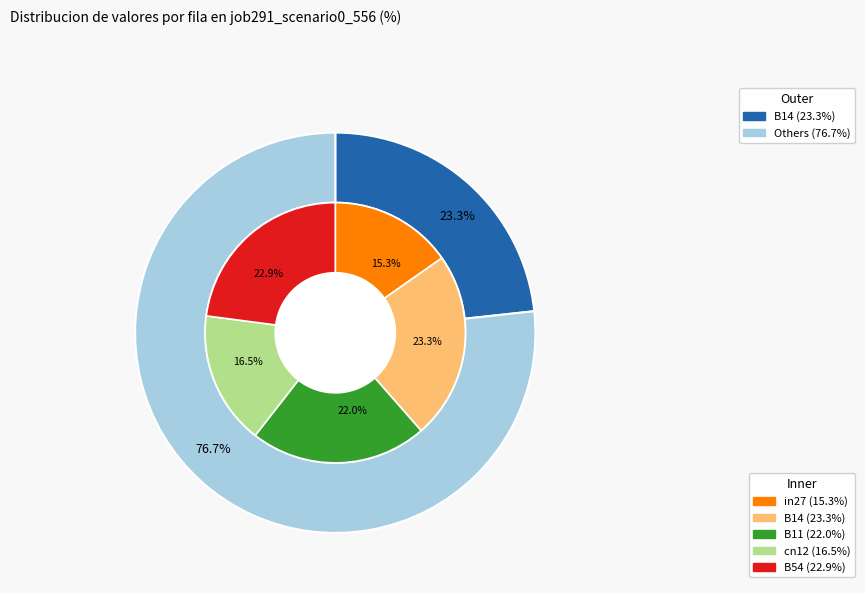

Combined, what portion of the pie is B54 and B14?

46.2%